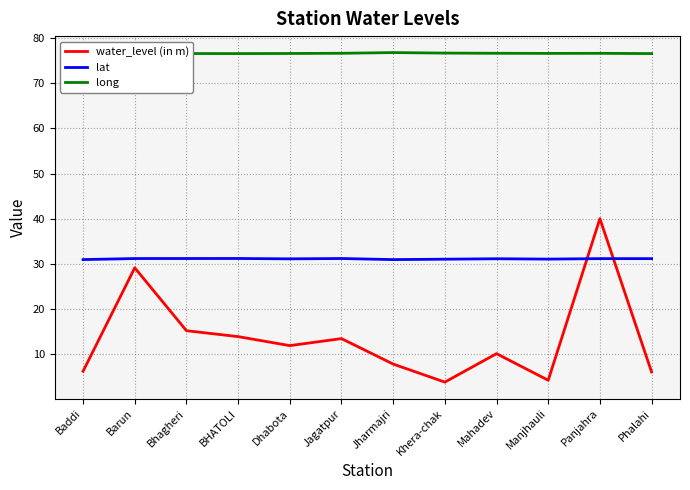

True or false: long and lat cross at least once.

False